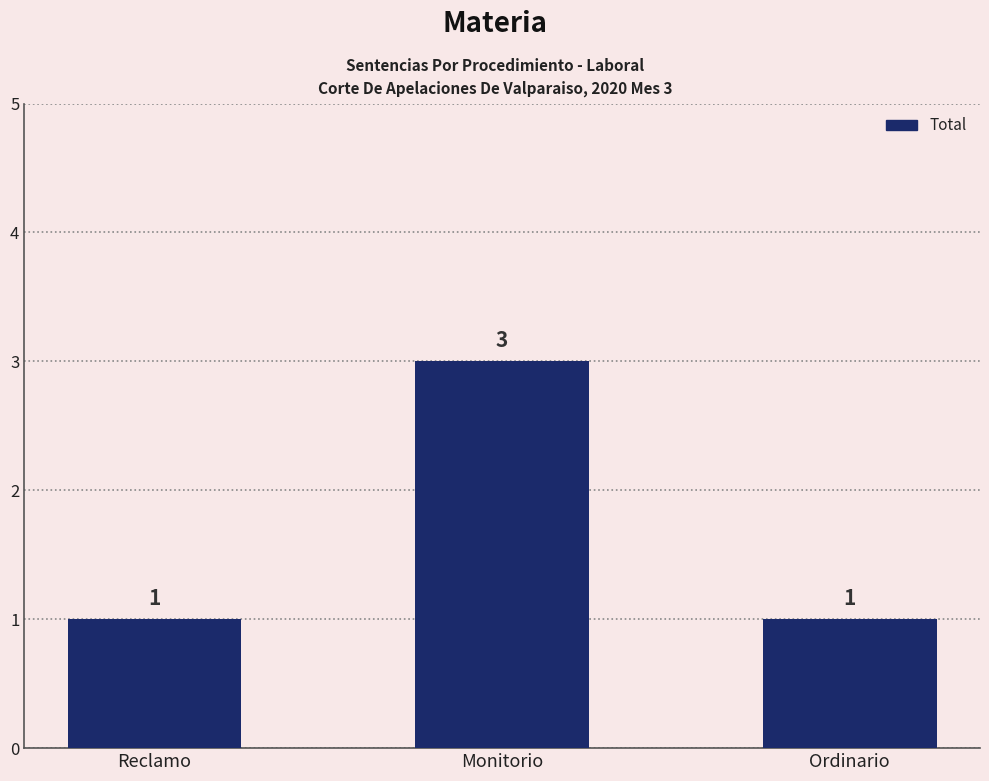

True or false: the data shows 3 at Monitorio.

True